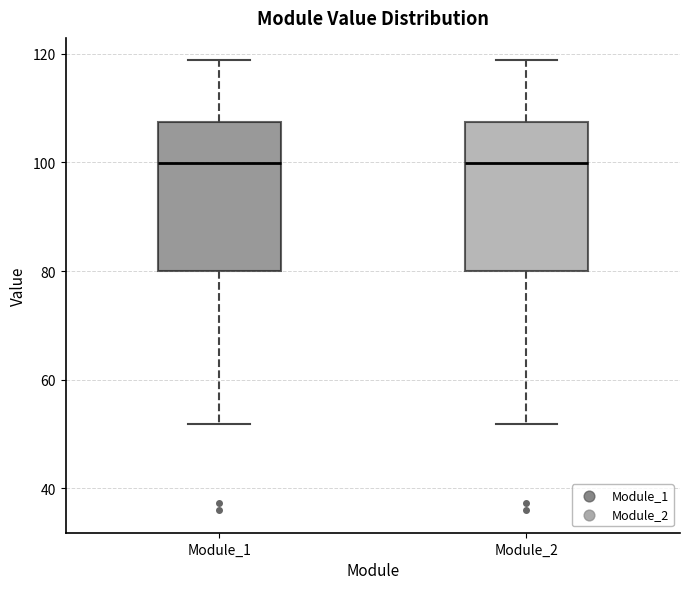

Reading left to right, read every box against the y-axis: the position of its median line, the range the box covers, and the ends of its whiskers. The values are not printed on the chart, so give them approximately, as read against the axis.

Module_1: median 100, box 80 to 108, whiskers 52 to 118
Module_2: median 100, box 80 to 108, whiskers 52 to 118